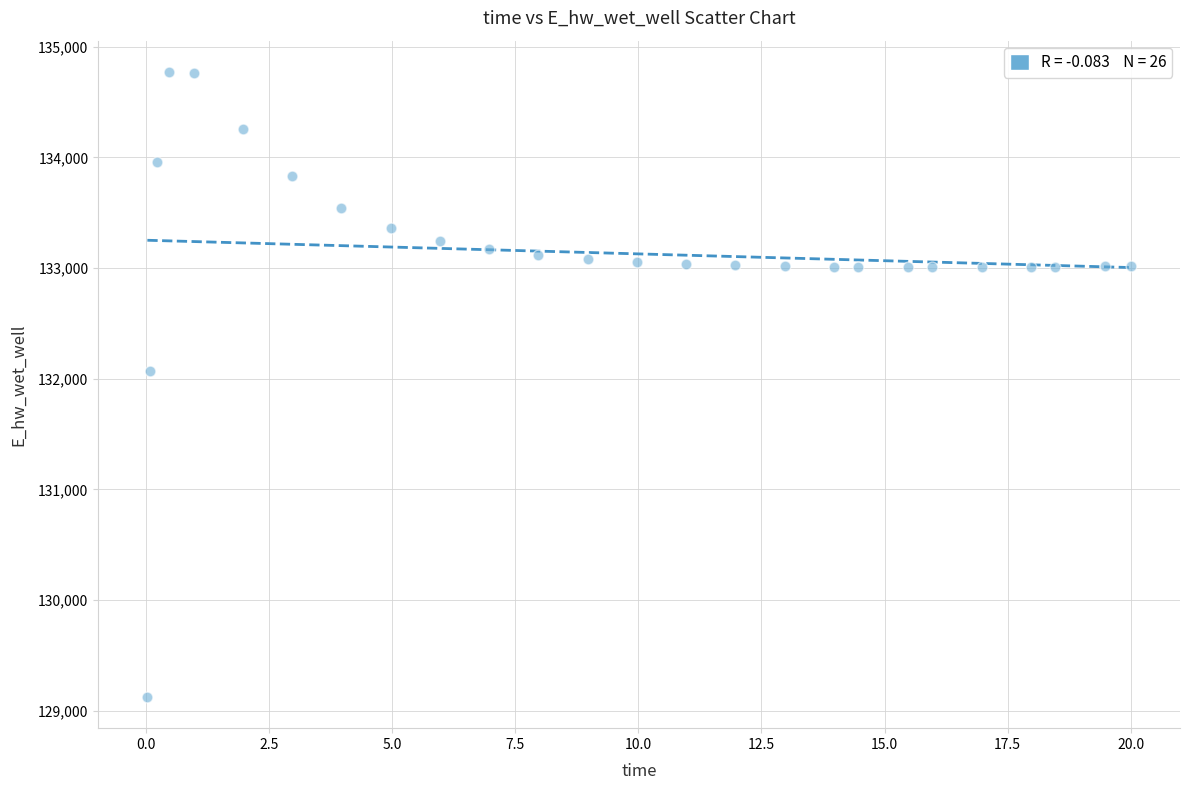

What Y value in the scatter plot is closest to 131948?

132071.9